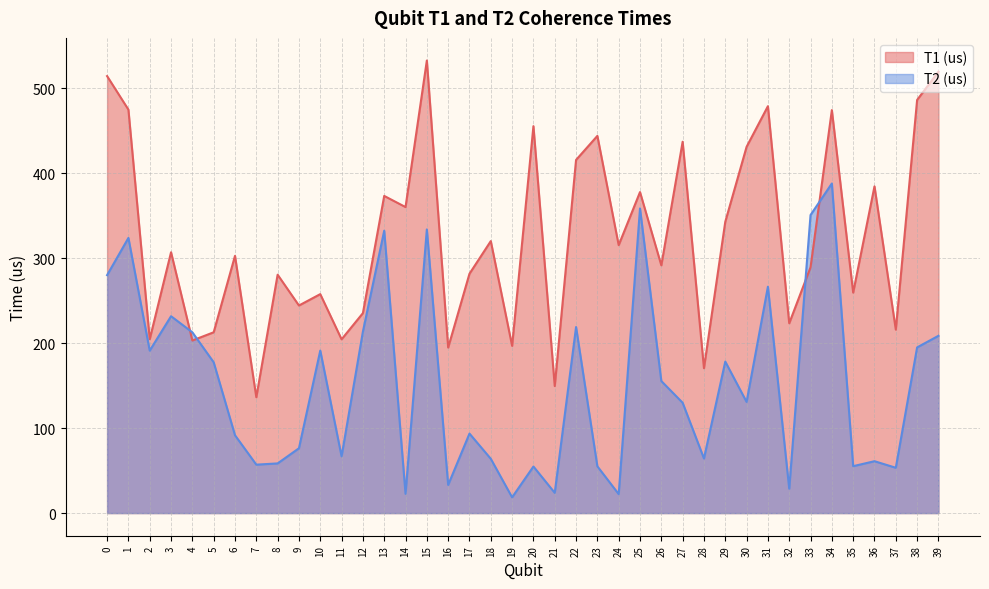

True or false: T1 (us) has a value of 359.7 at 32.

False